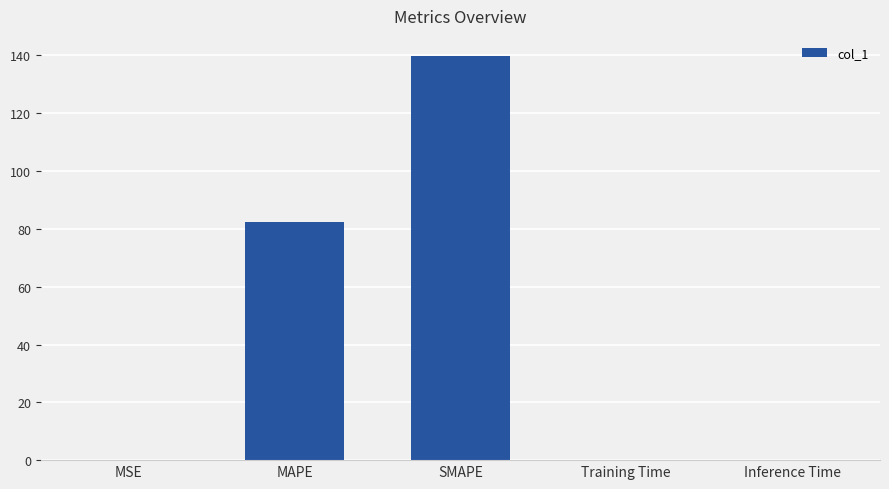

What is the greatest value displayed?

139.8